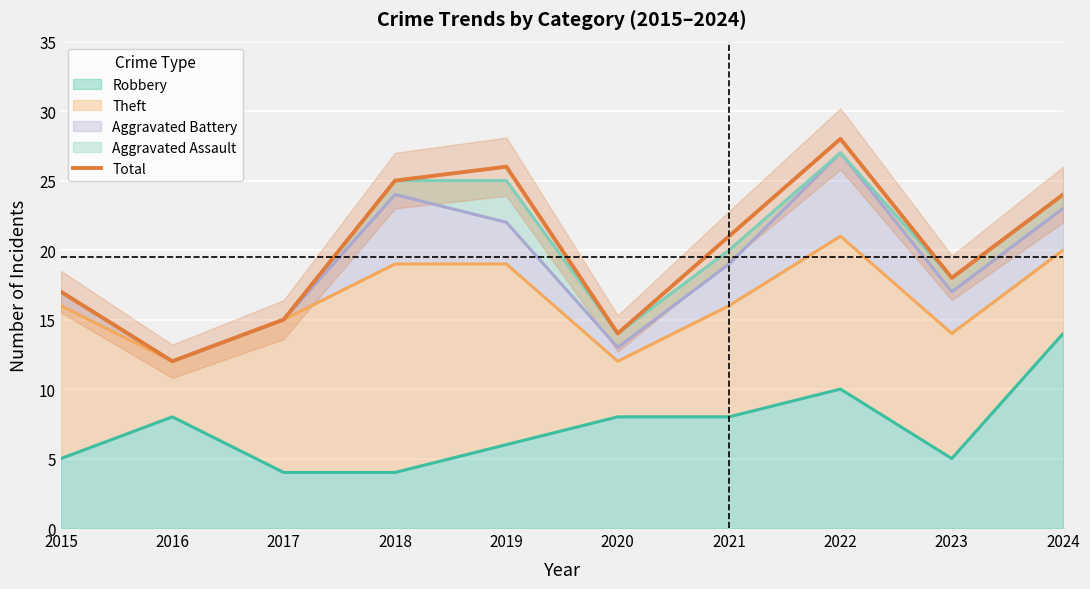

How many distinct data groups are displayed?

1